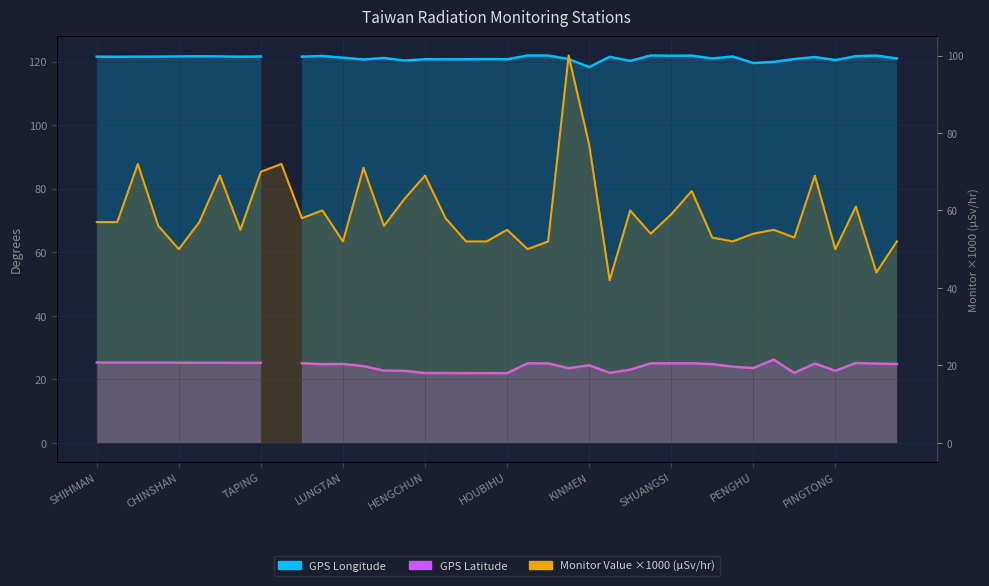

True or false: GPS Latitude and GPS Longitude intersect in this chart.

False